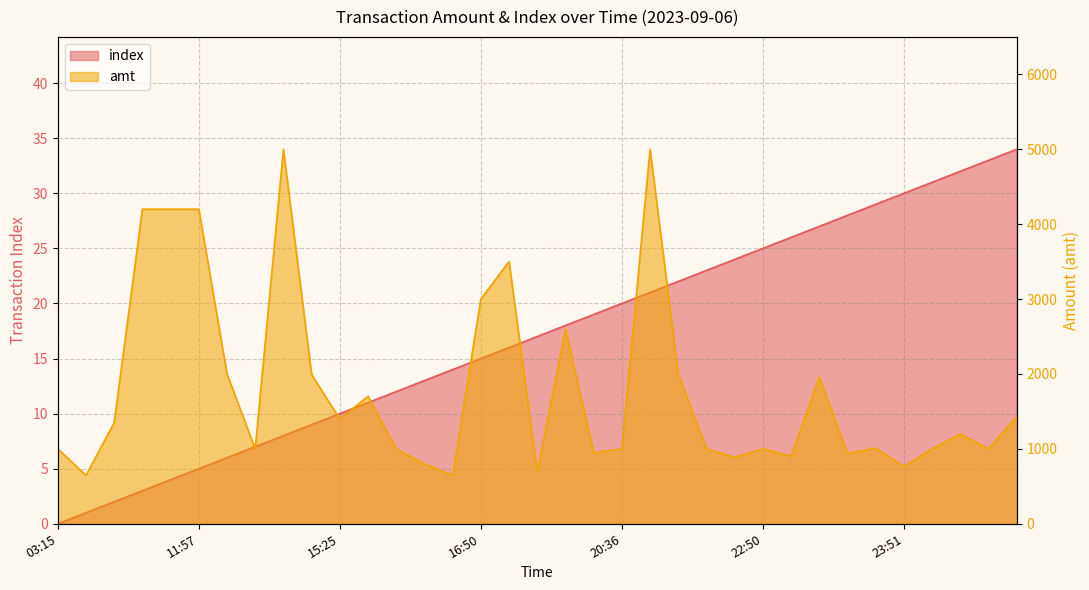

How many values in the index series are below 17?

17